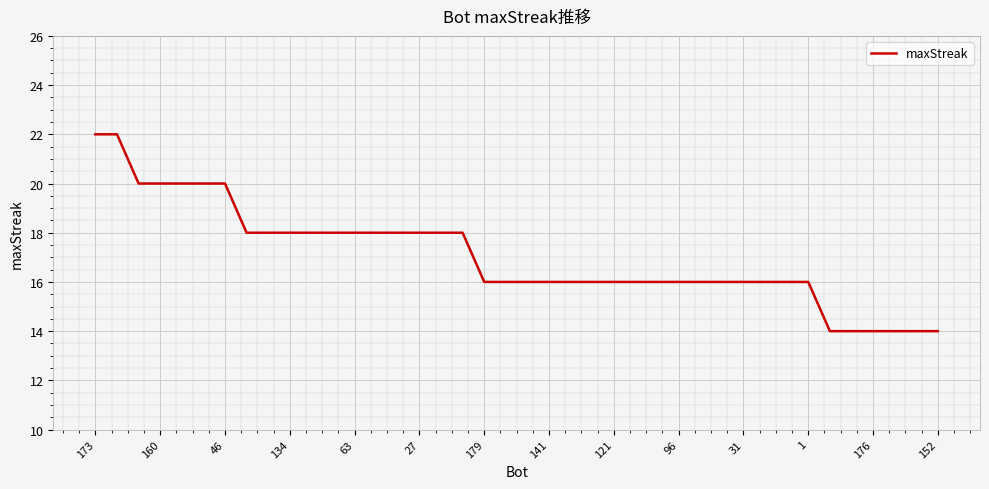

What is the smallest value displayed?

14